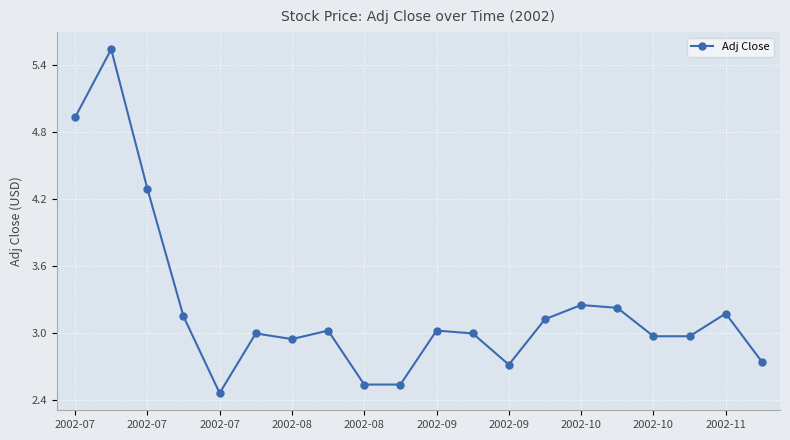

What is the value of the 6th point from the left?

3.0